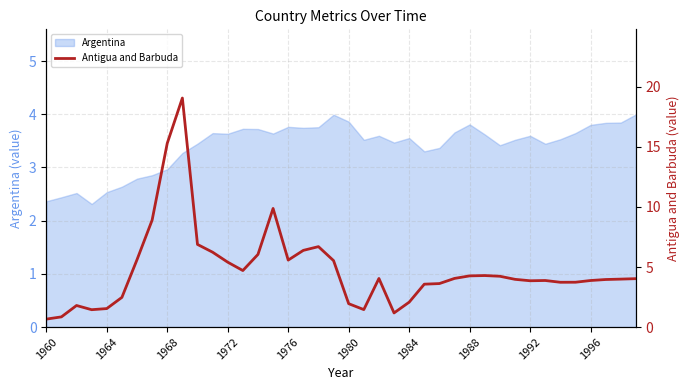

Read the value at 11.

6.2